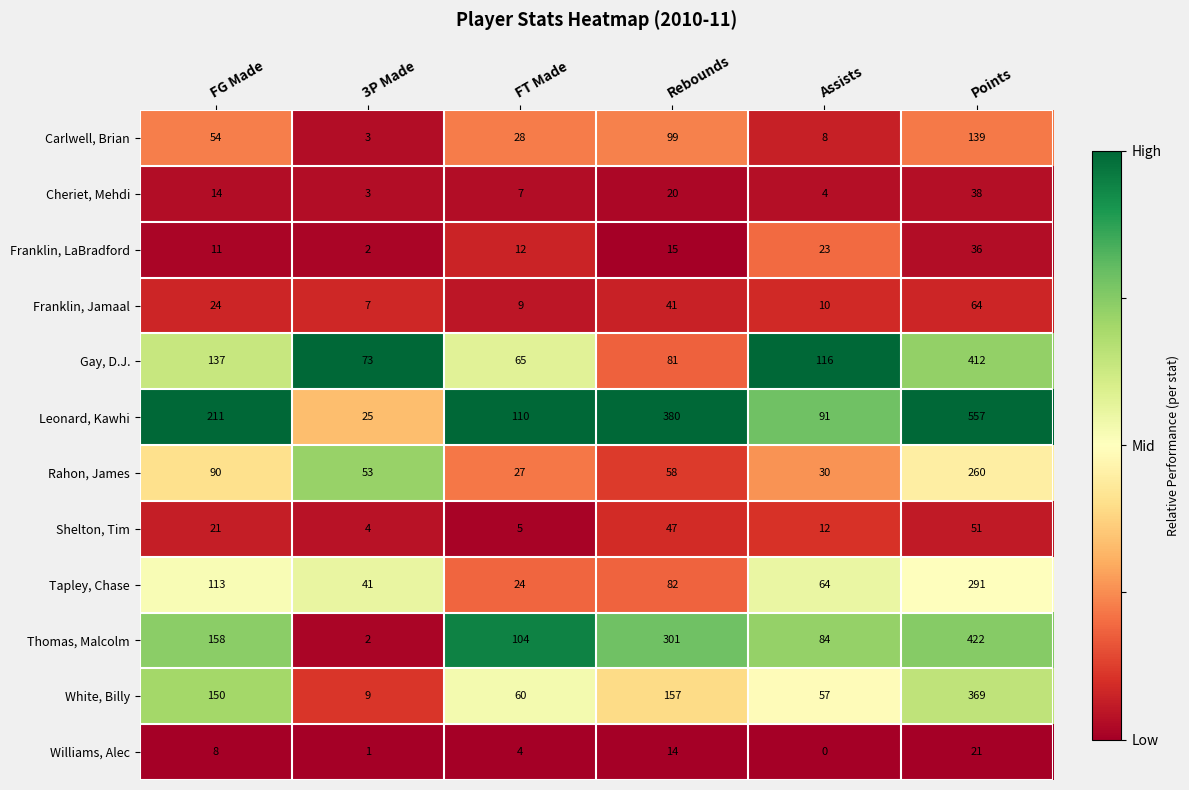

At which label does Leonard, Kawhi reach its minimum?

3P Made